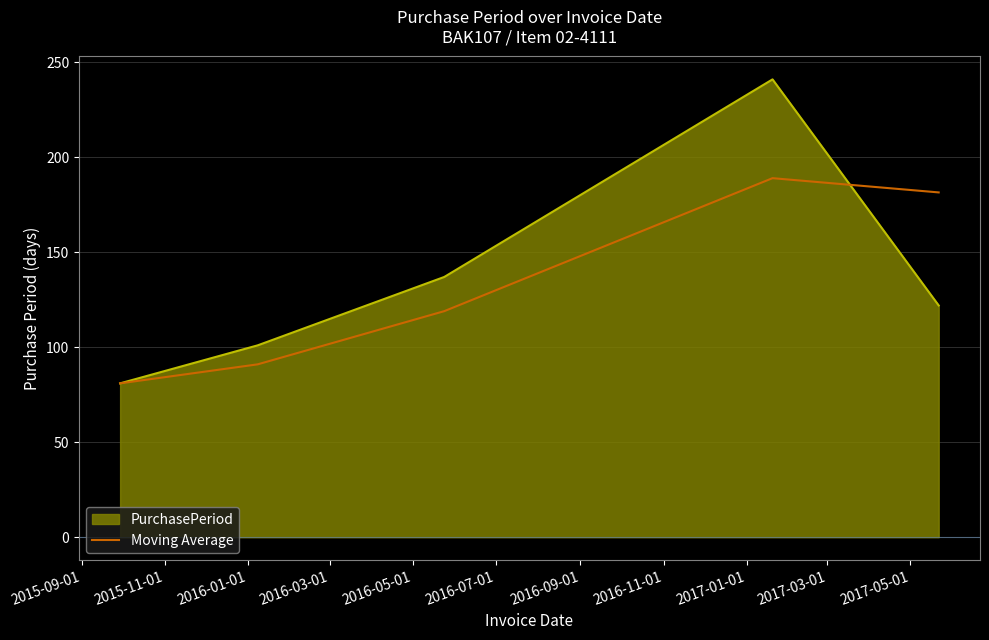

What is the maximum value shown in the chart?

241.0